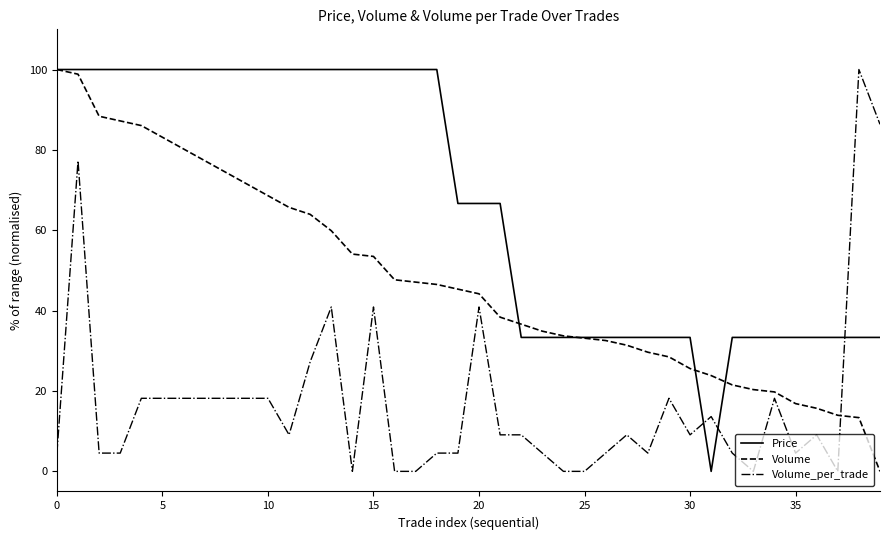

What is the maximum value for Price?

100.0